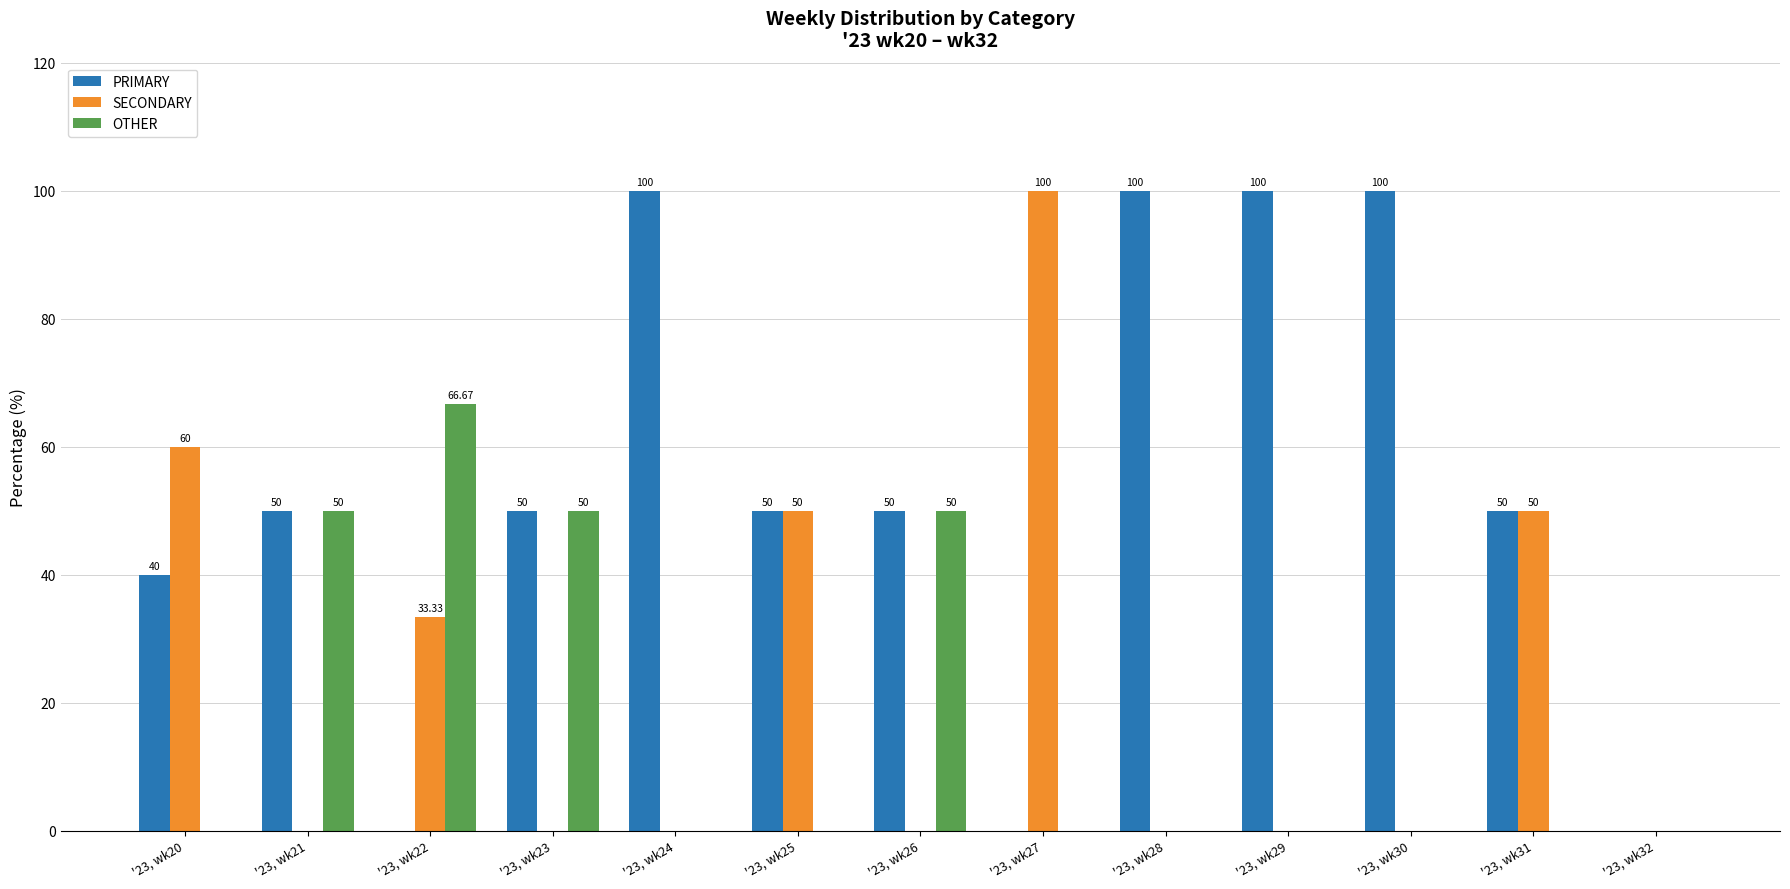

What is the total value across all series at '23, wk25?

100.0